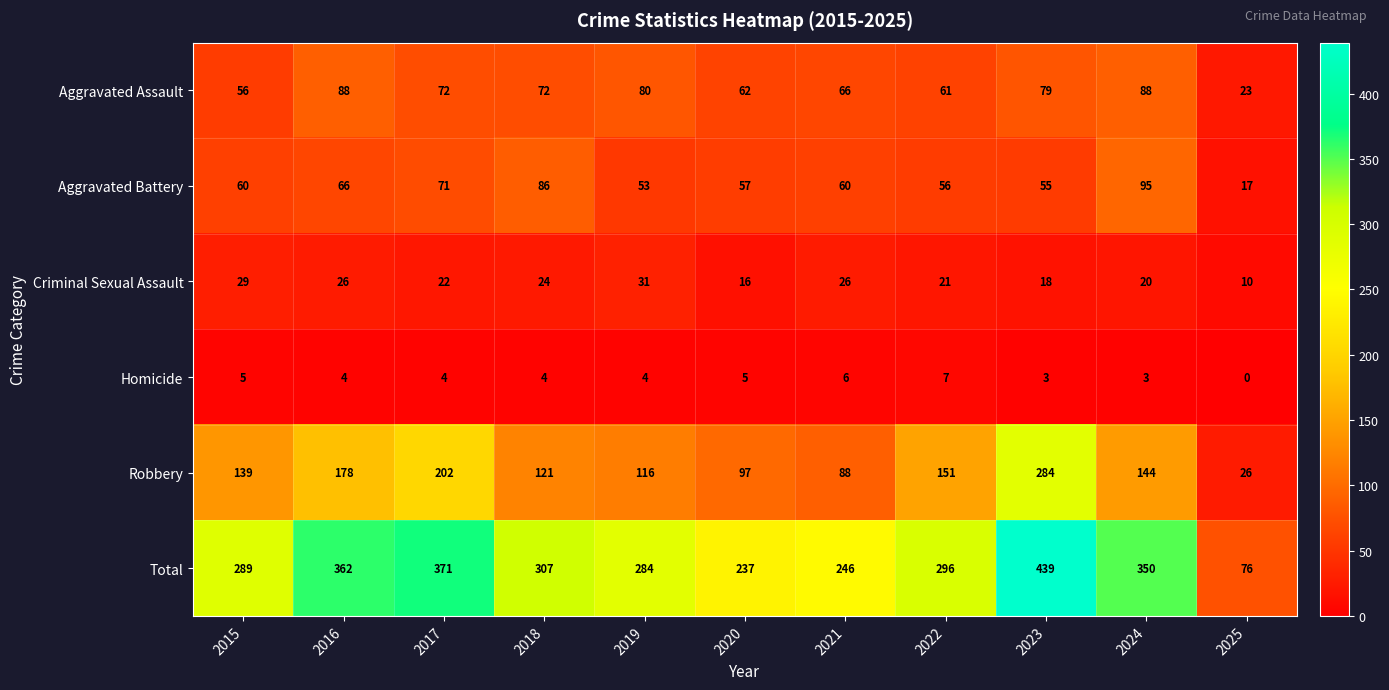

Which label corresponds to the smallest value in the chart?

2025